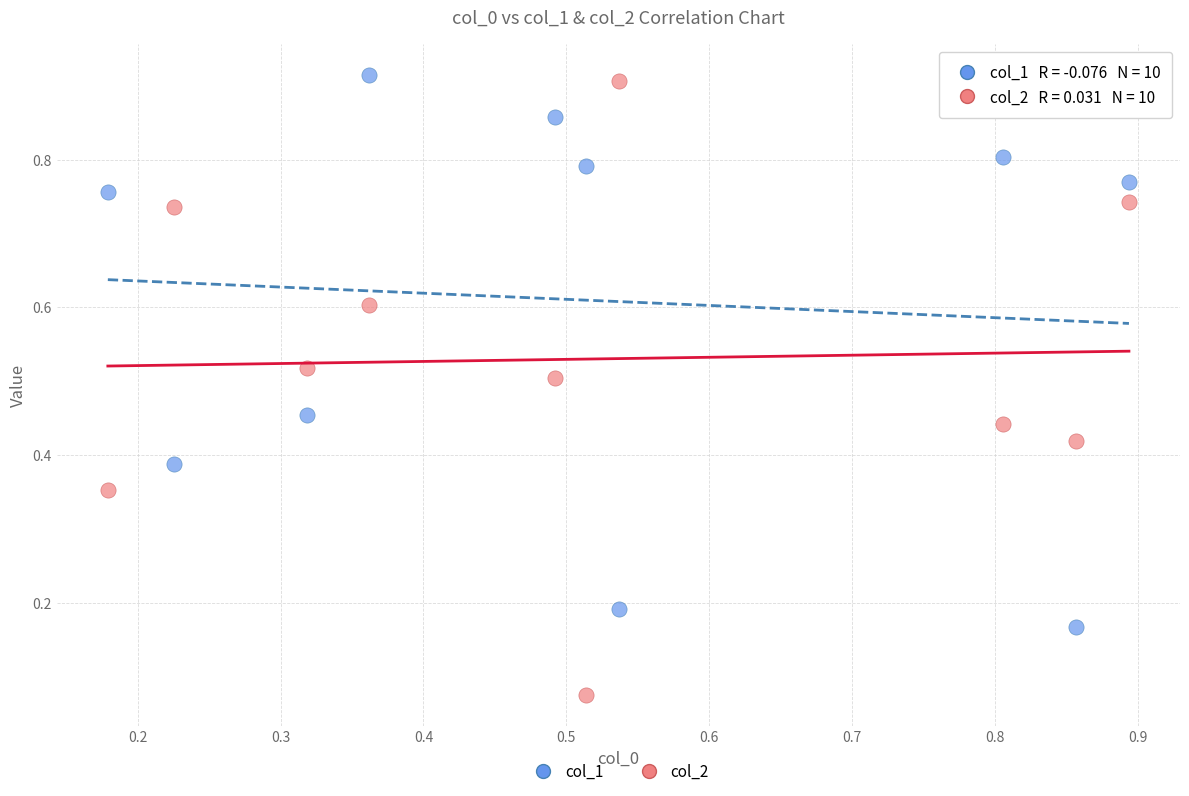

Which series contains the highest Y value?

col_1